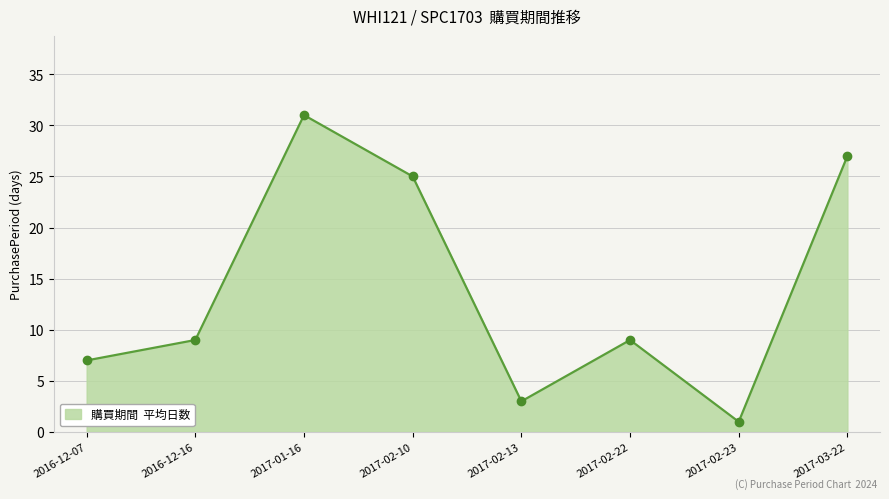

What is the label of the 8th point from the left?

2017-03-22